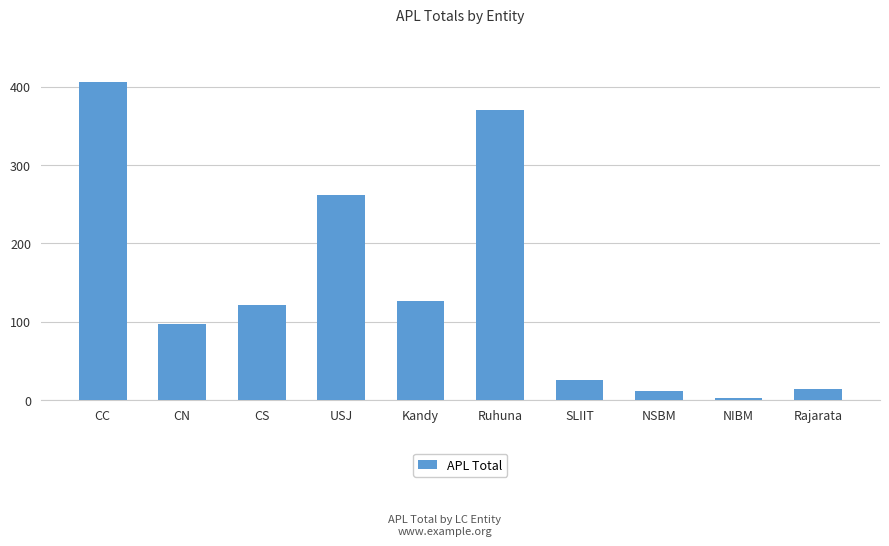

What is the change in value from CS to Ruhuna?

+249